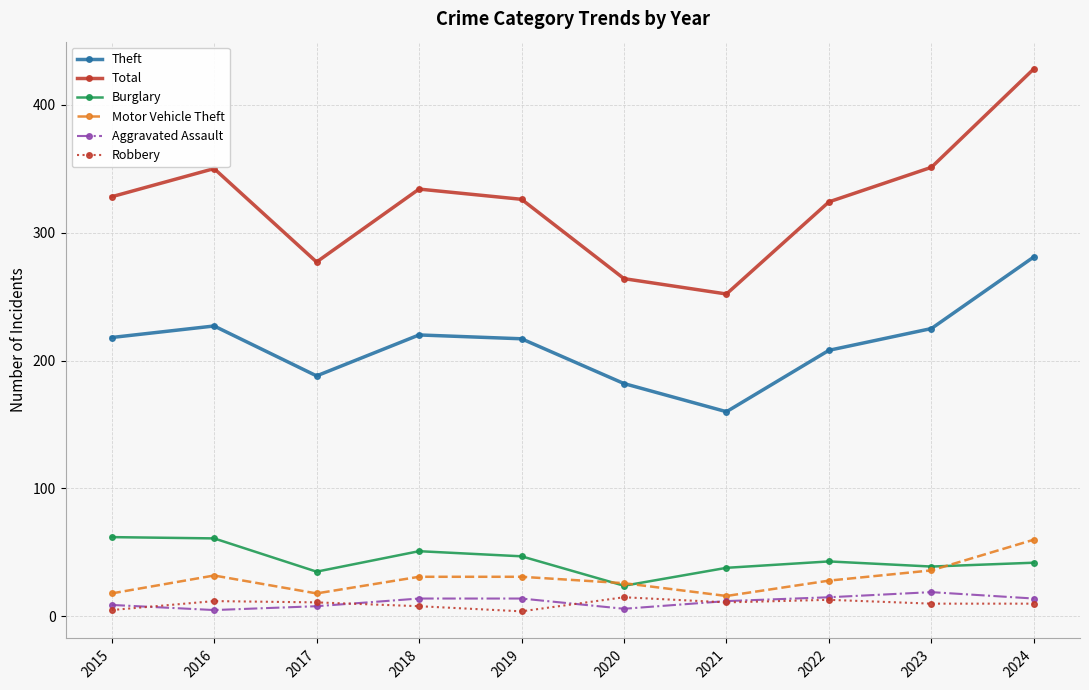

How many series are shown in this chart?

6